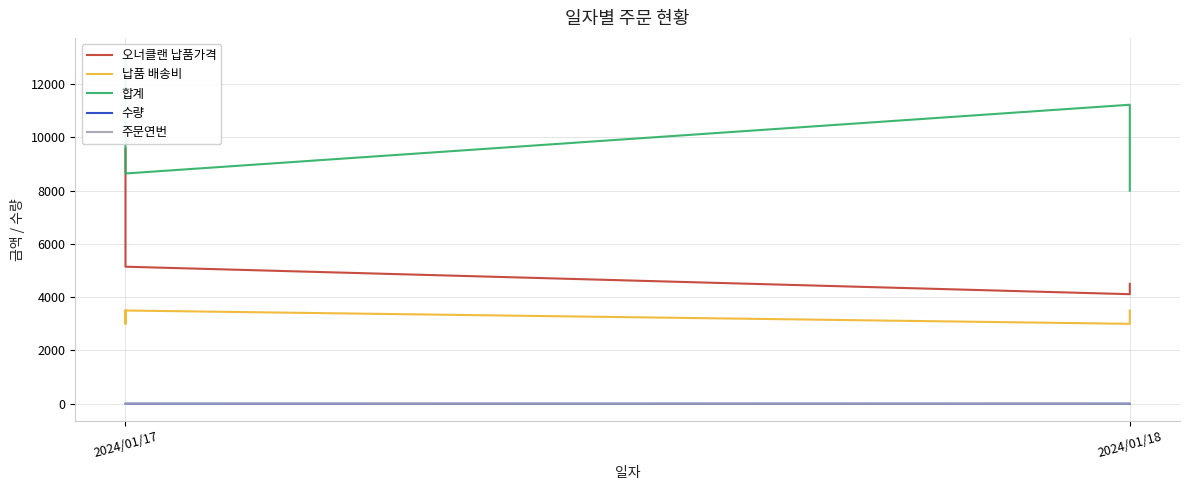

How many data points in 합계 are less than 9465?

2